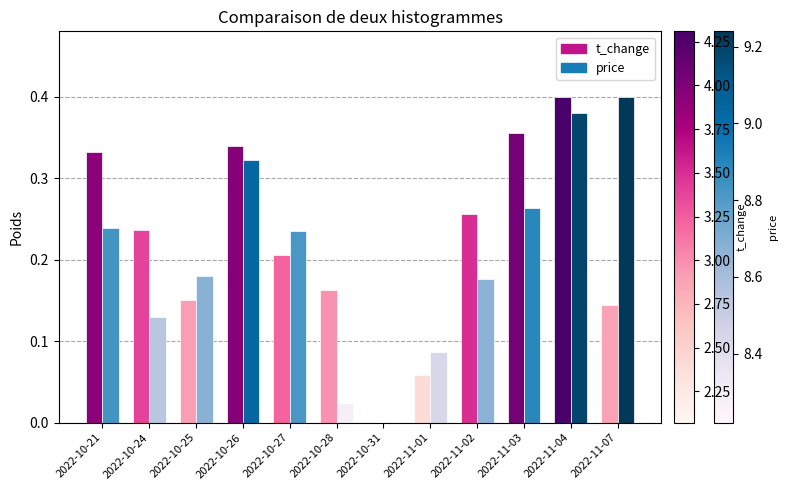

What is the sum of the t_change values at 2022-10-24 and 2022-11-04?

0.5